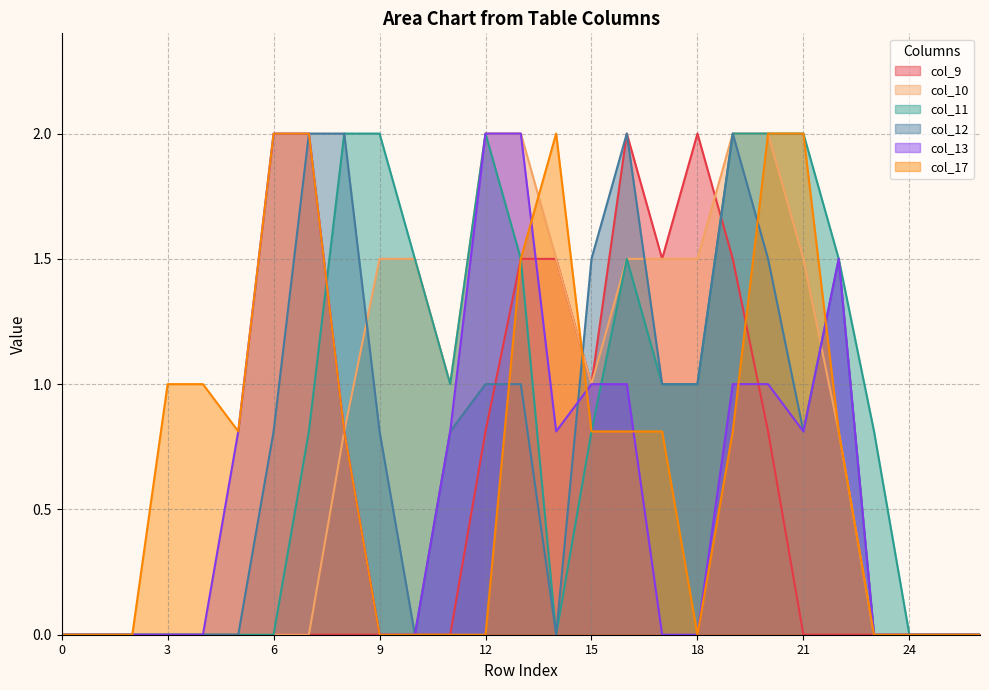

True or false: col_13 and col_11 intersect in this chart.

True